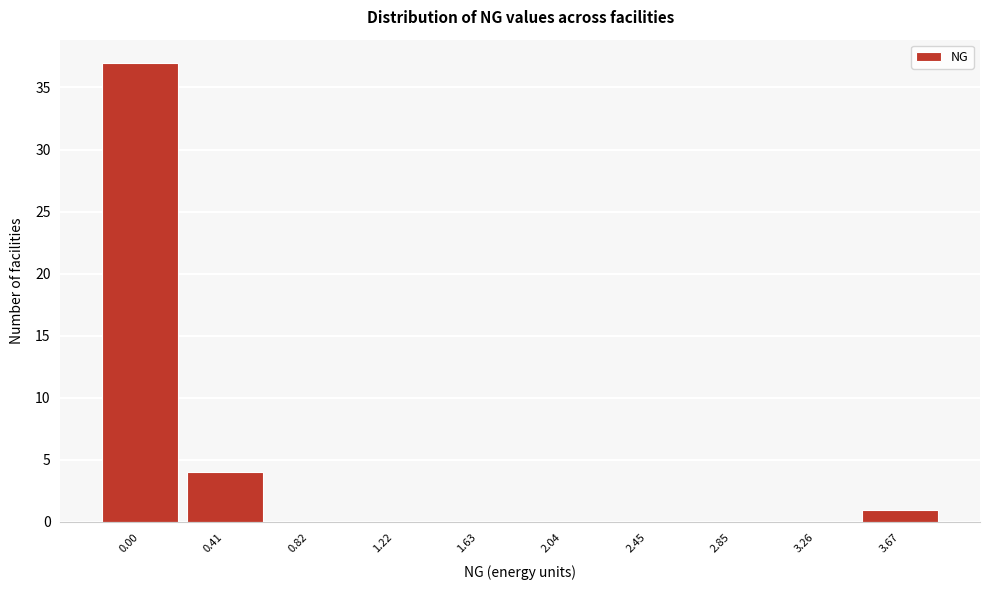

Reading left to right, what are all the values shown in this chart?

0.00=37	0.41=4	0.82=0	1.22=0	1.63=0	2.04=0	2.45=0	2.85=0	3.26=0	3.67=1